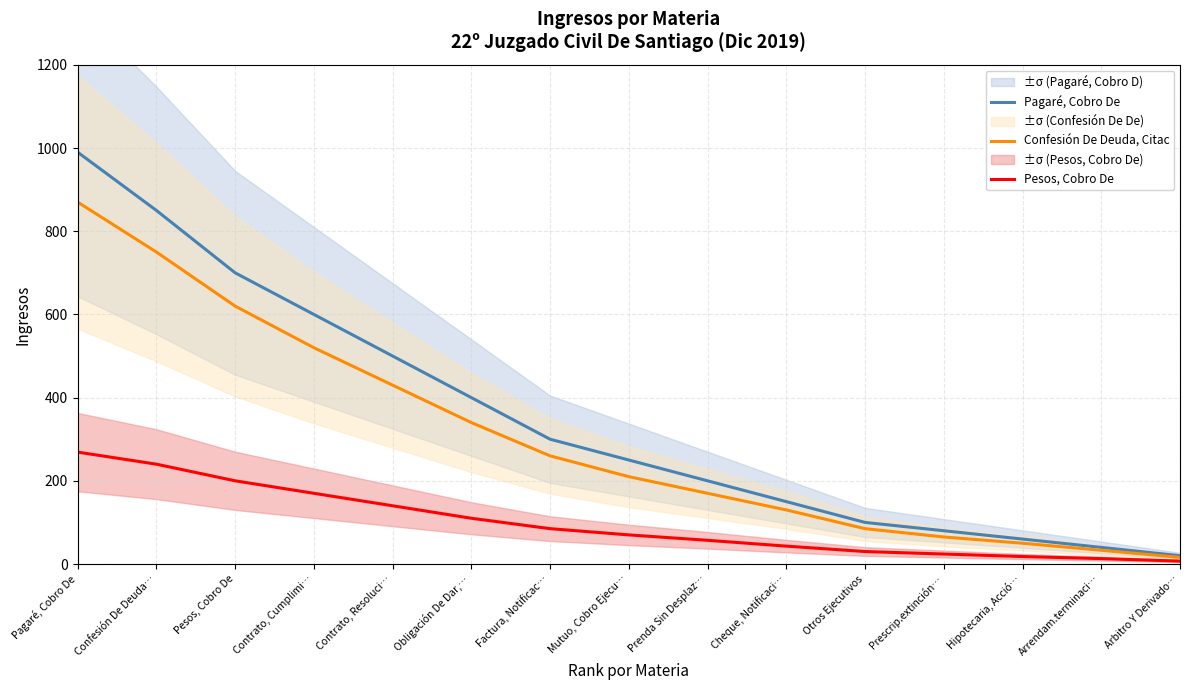

Which label corresponds to the smallest value in the chart?

Arbitro Y Derivado…